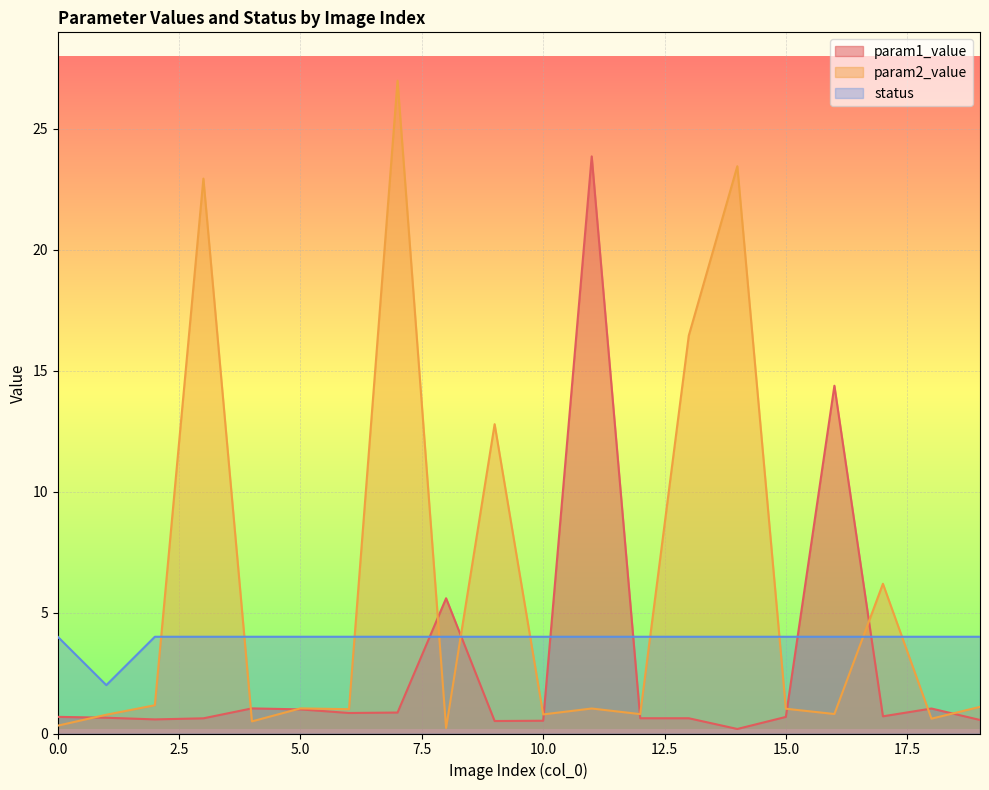

True or false: param1_value has more than 2 points higher than both neighbors.

True